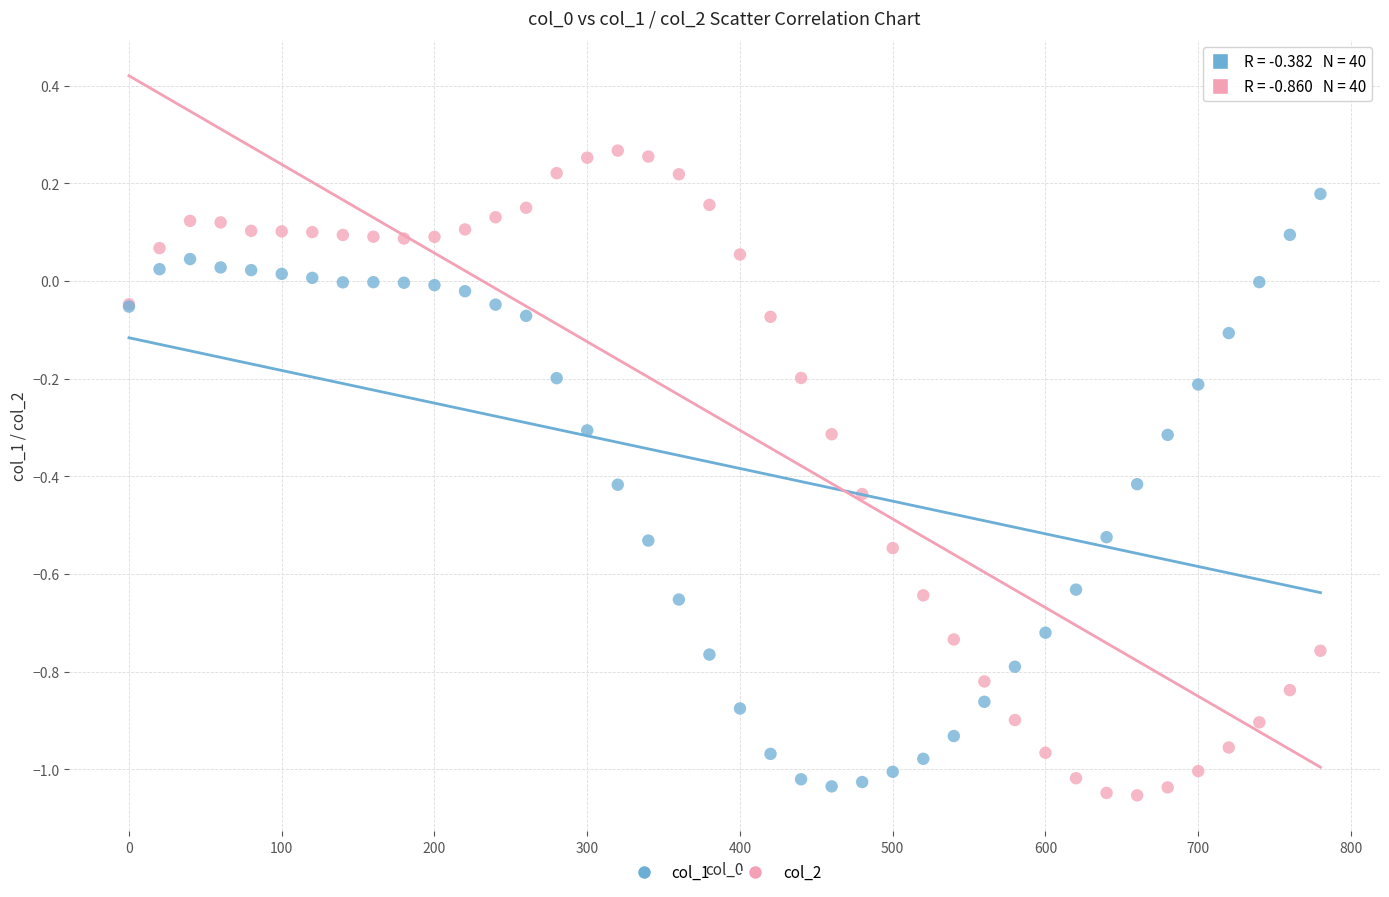

Which series has the largest Y range (max minus min)?

col_2